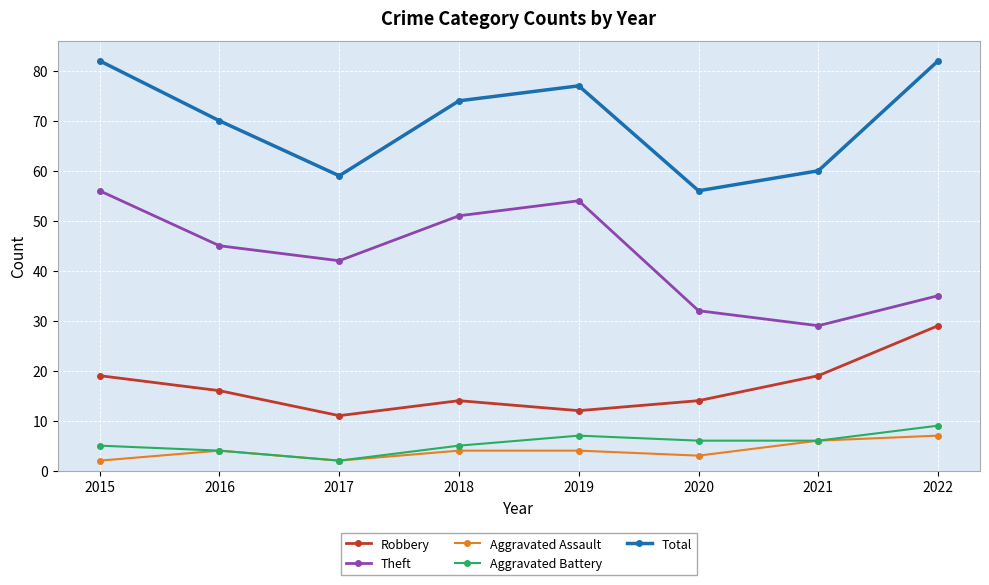

What is the total value across all series at 2019?

154